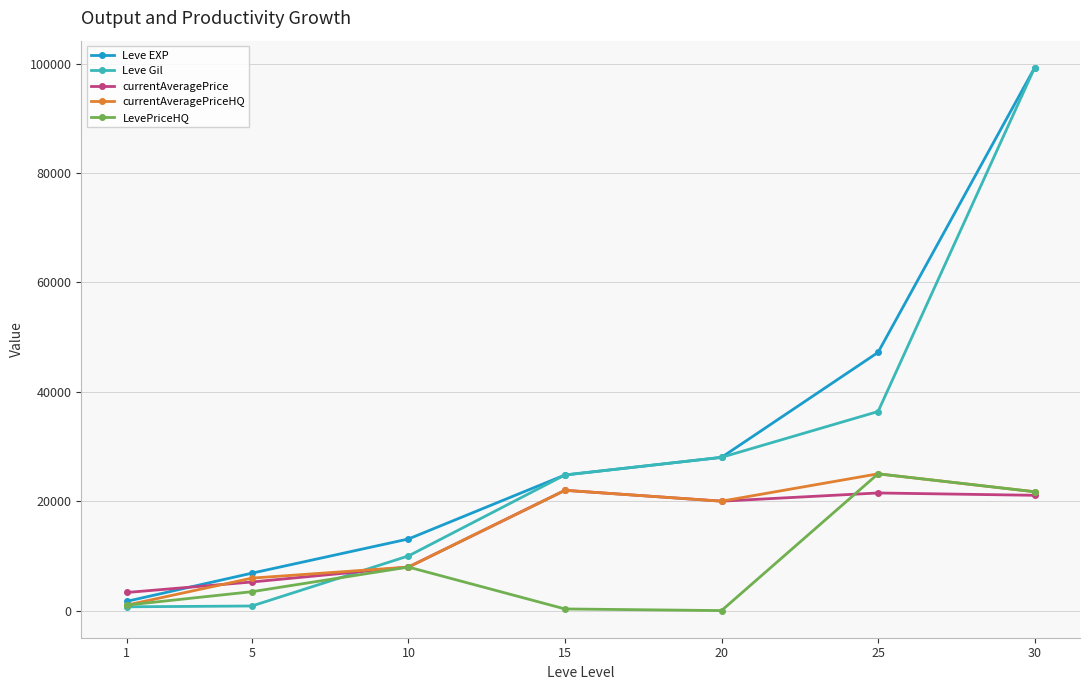

Which series has the largest total across all categories?

Leve EXP